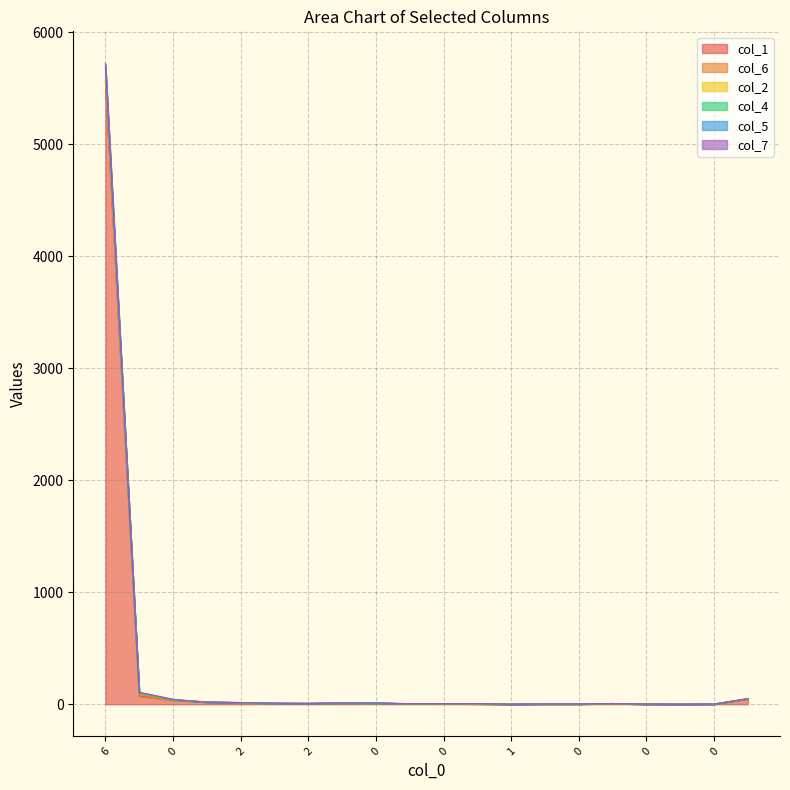

How many values in the col_6 series exceed 8?

9